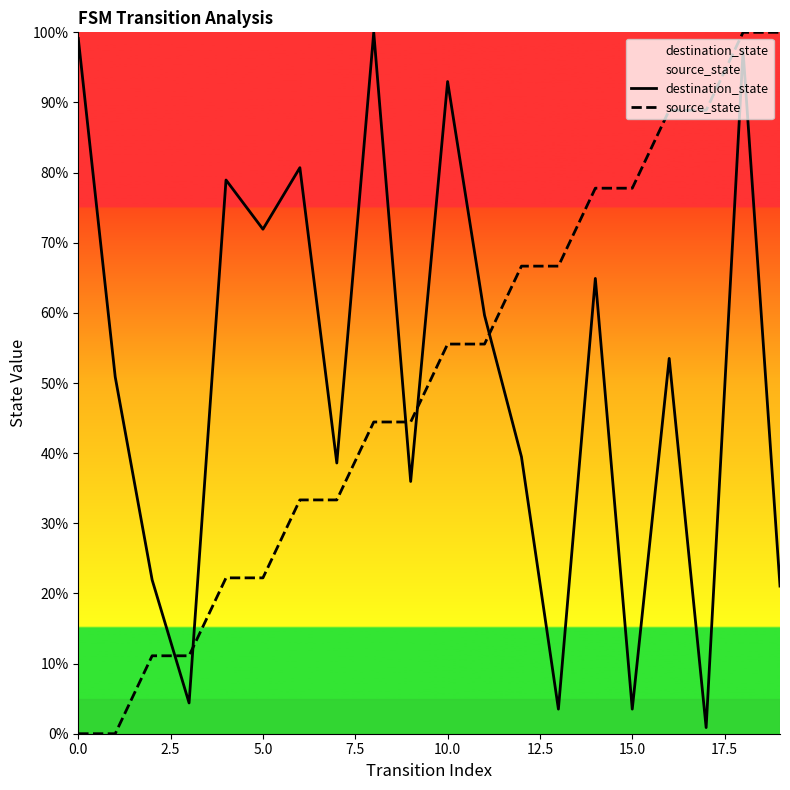

What is the average value of the source_state series?

50.0